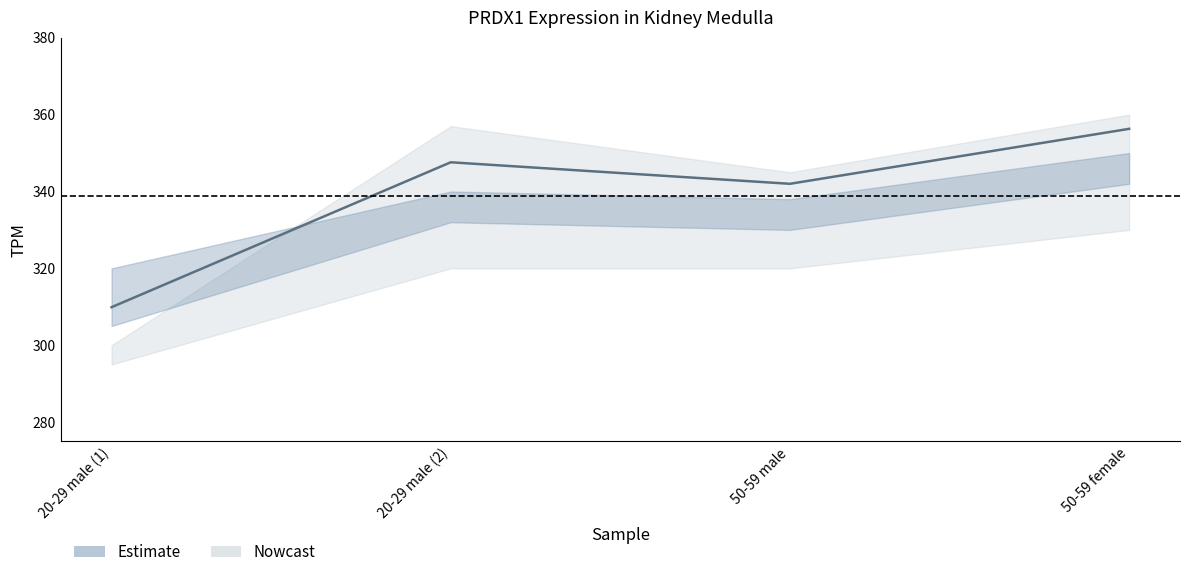

Reading left to right, list all the values displayed in this chart.

309.9	347.6	342.0	356.3